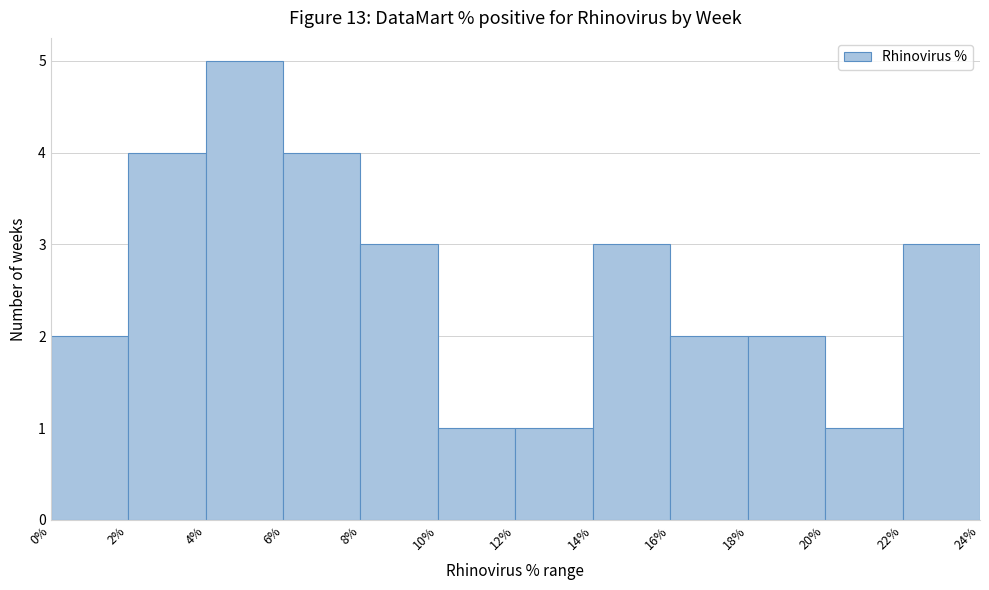

How tall is the bar that spans 10% to 12% on the x-axis? The values are not printed on the chart, so give them approximately, as read against the axis.

1